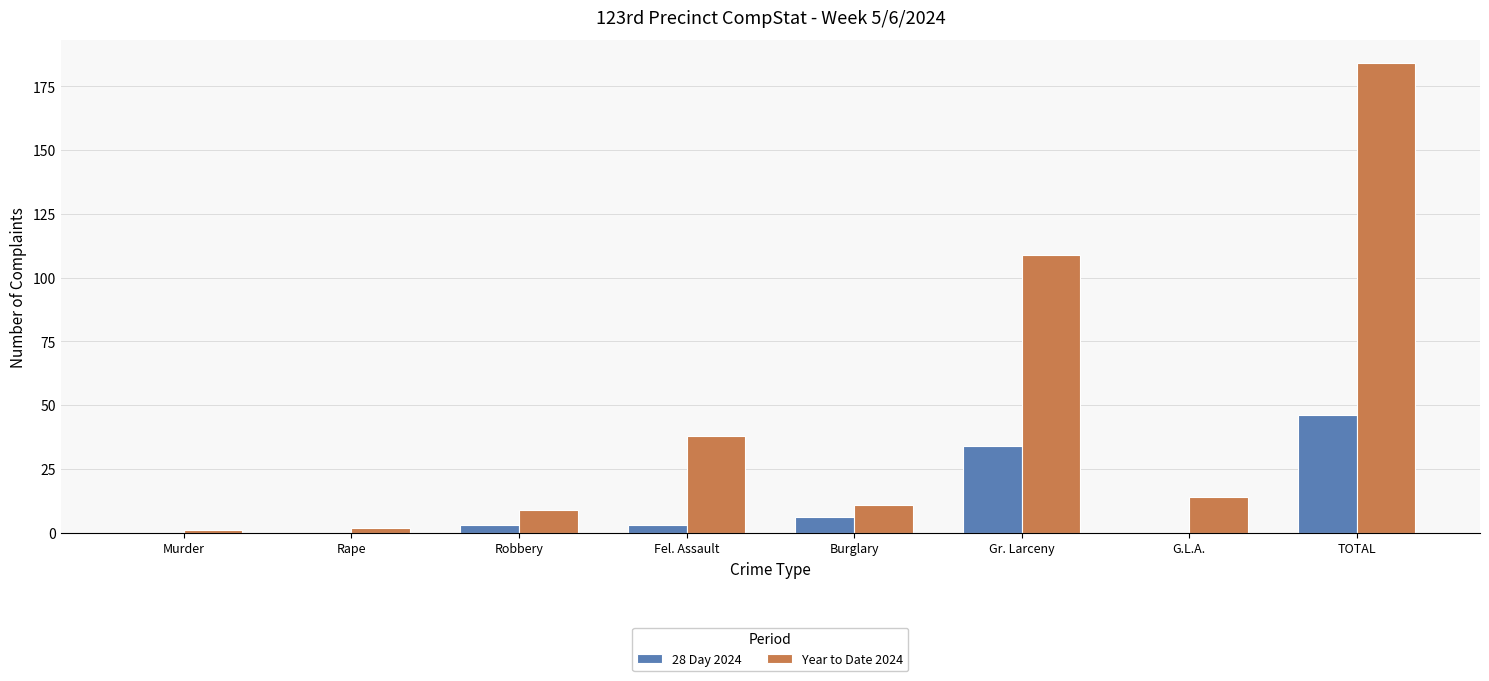

What is the highest value of the Year to Date 2024 series?

184